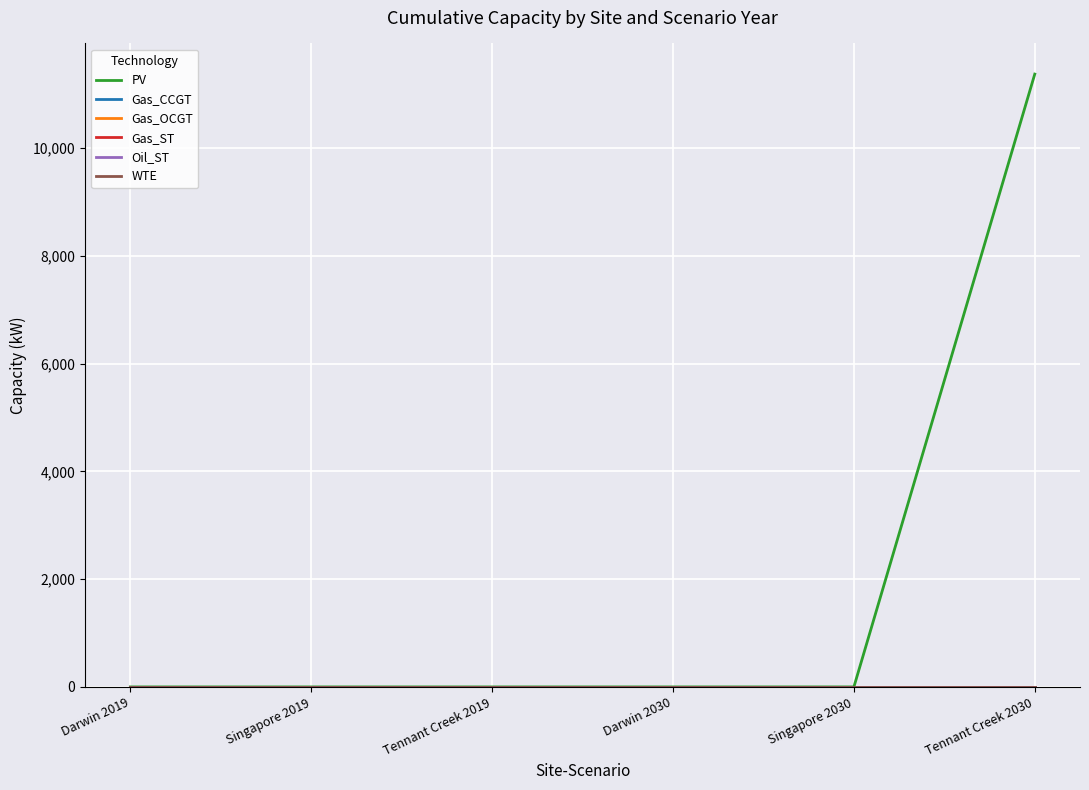

Where is WTE nearest to the value 0?

Darwin 2019